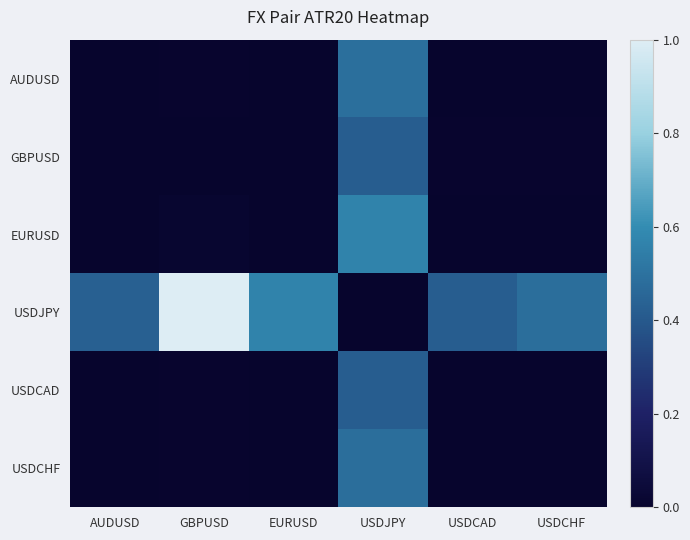

Between USDJPY and AUDUSD, which is larger?

USDJPY